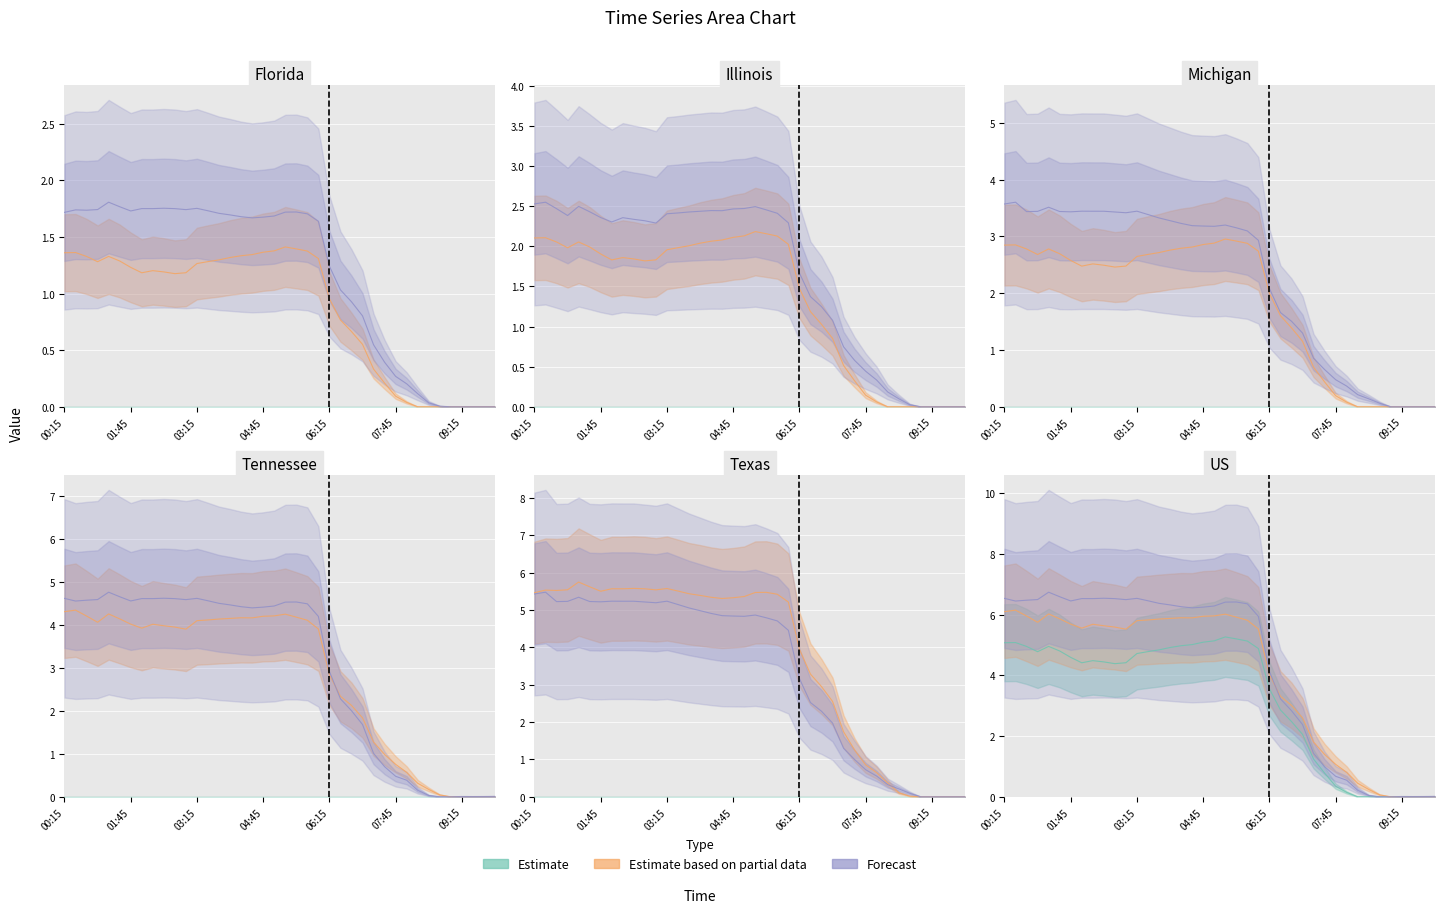

At which category is the sum across all series the highest?

01:15